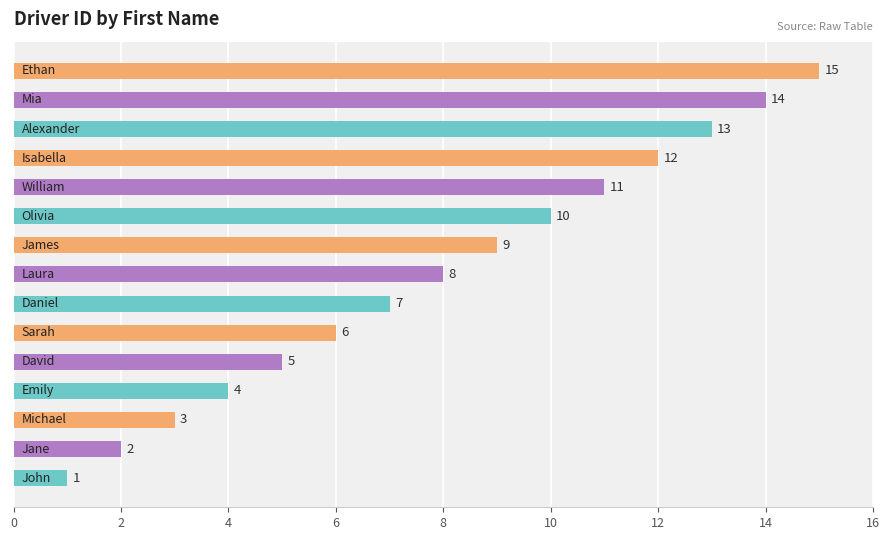

What is the greatest value displayed?

15